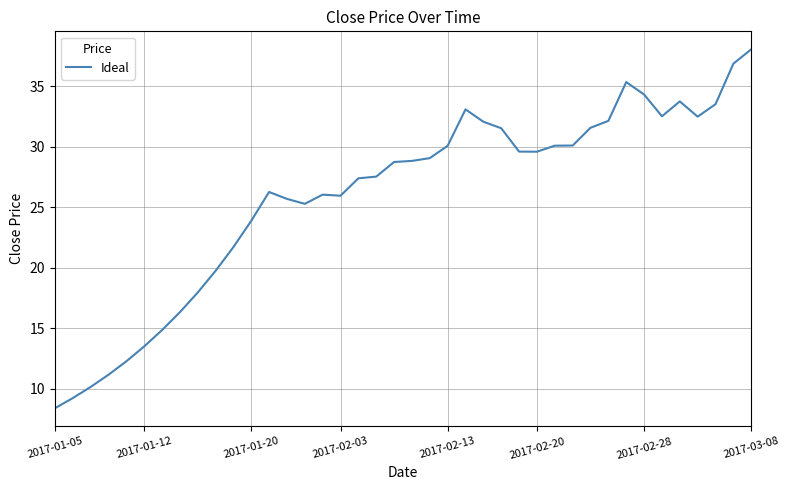

What is the greatest value displayed?

38.1